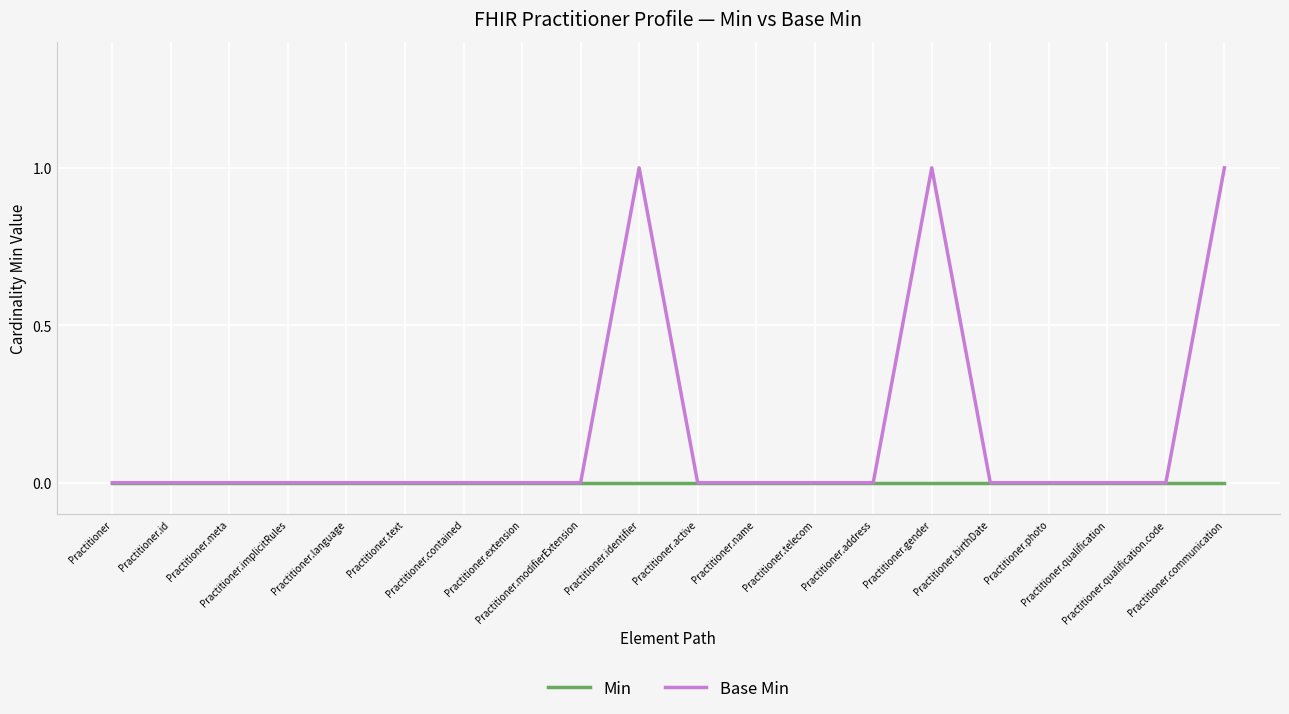

List the series in order of their overall mean, lowest first.

Min, Base Min